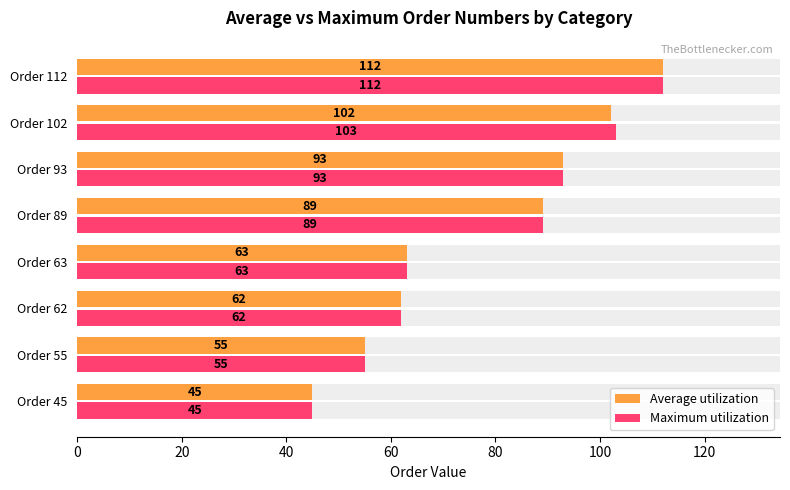

How many values in the Maximum utilization series are below 89?

4